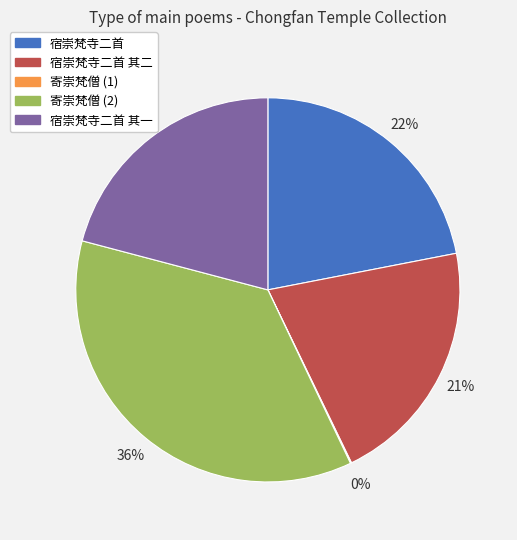

To the nearest percent, what percentage of the pie is 宿崇梵寺二首 其一?

21%